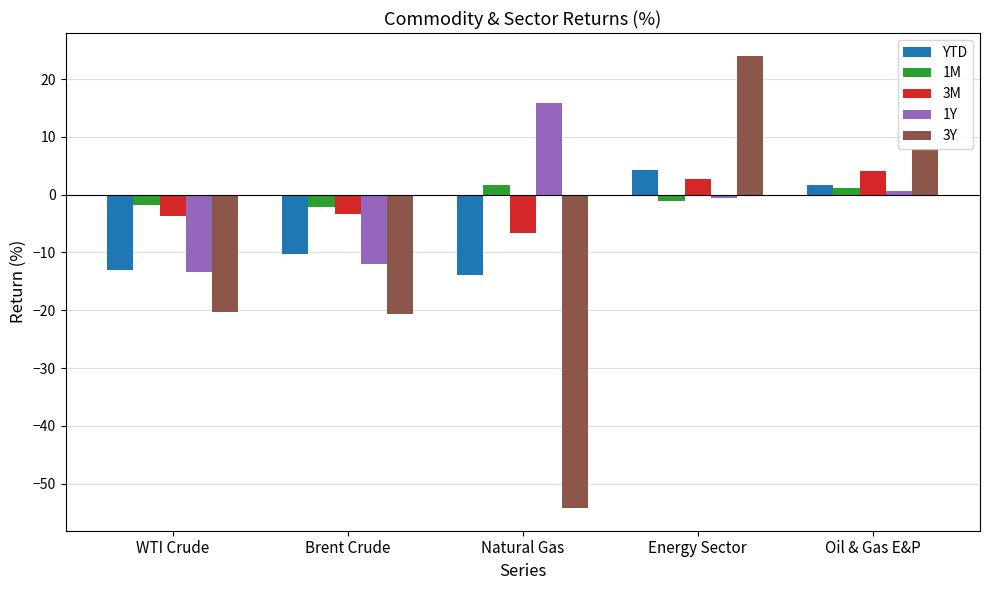

What is the label of the 5th bar from the left?

Oil & Gas E&P